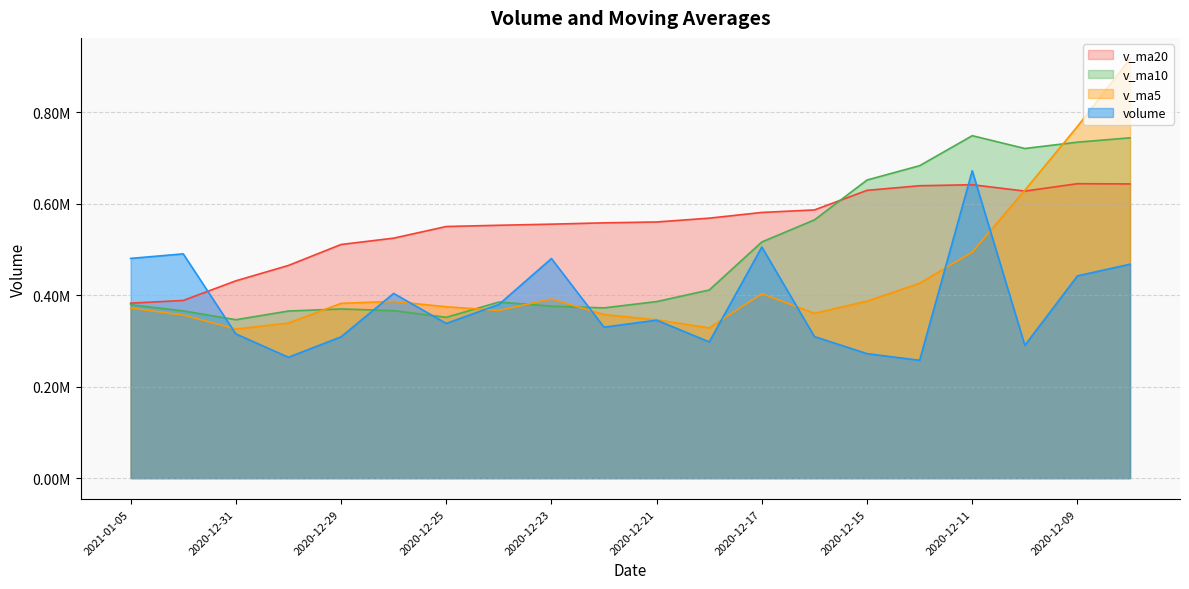

Reading left to right, transcribe all the data shown in this chart.

volume: 480680.5	490601.3	315498.7	264387.3	309041.2	404070.3	338388.3	379895.1	480373.5	330232.4	345577.0	298020.2	505523.2	309618.9	272257.2	257760.0	672508.3	290506.0	442412.2	467991.3
v_ma5: 372041.8	356719.8	326277.2	339156.5	382353.7	386591.9	374893.3	366819.7	391945.3	357794.3	346199.3	328635.9	403533.5	360530.1	387088.8	426235.6	494504.9	629738.1	769377.1	917213.4
v_ma10: 379316.9	365806.5	346548.4	365550.9	370074.0	366395.6	351764.6	385176.6	376237.7	372441.5	386217.4	411570.4	516635.8	564953.6	652151.1	683523.4	749137.4	721123.8	734940.3	744469.3
v_ma20: 382767.2	388688.5	431592.1	465252.2	511112.5	524959.5	550451.0	553150.2	555589.0	558455.4	560364.8	568710.1	581242.8	586717.4	629600.5	639632.0	641873.5	627930.8	644070.4	643640.2